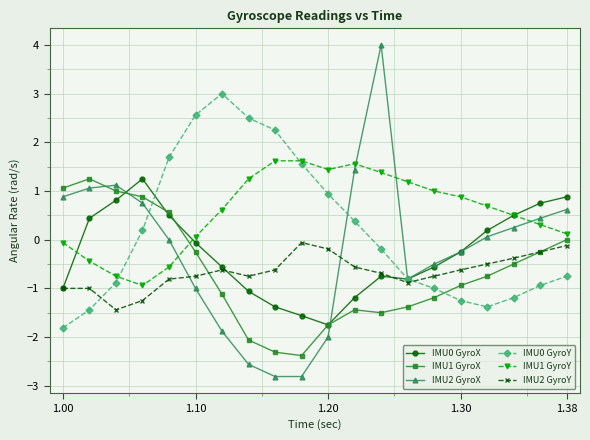

Which series has the largest total across all categories?

IMU1 GyroY